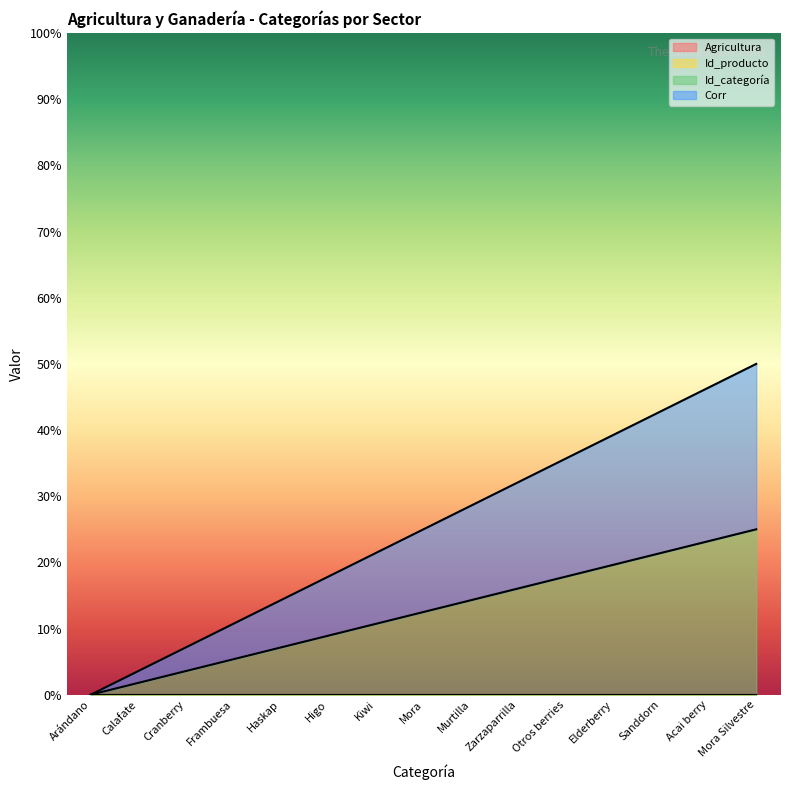

The Id_categoría series shows 25.0 at Mora Silvestre. True or false?

True